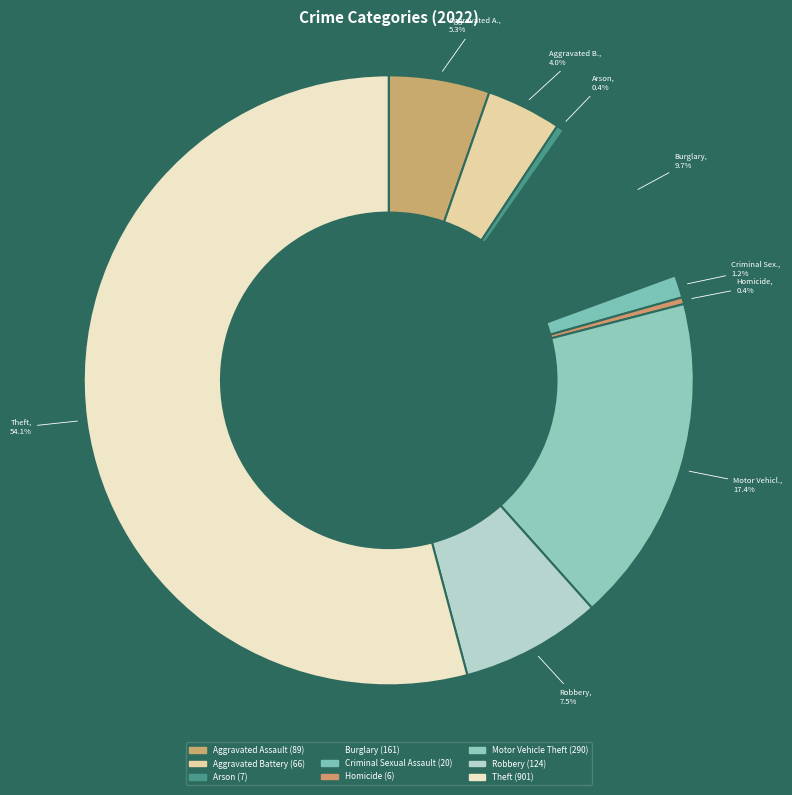

Count the number of slices in the pie.

9